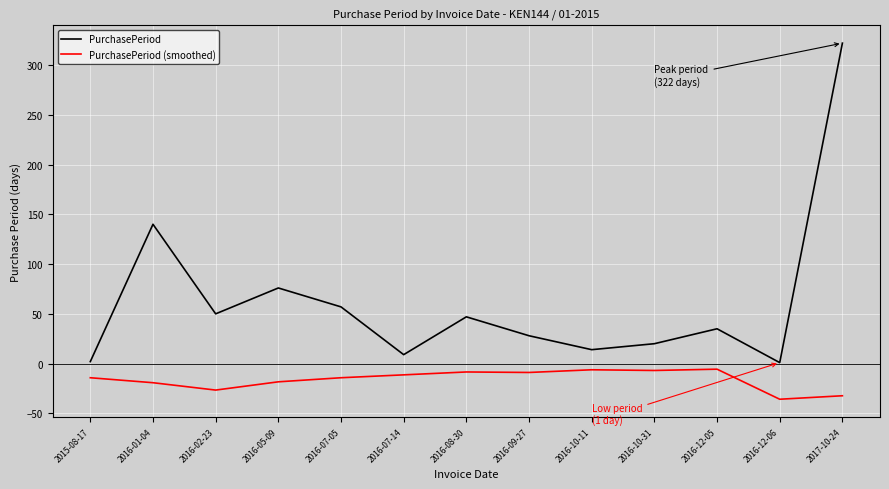

What is the approximate value of PurchasePeriod at 2016-12-05?

35.0